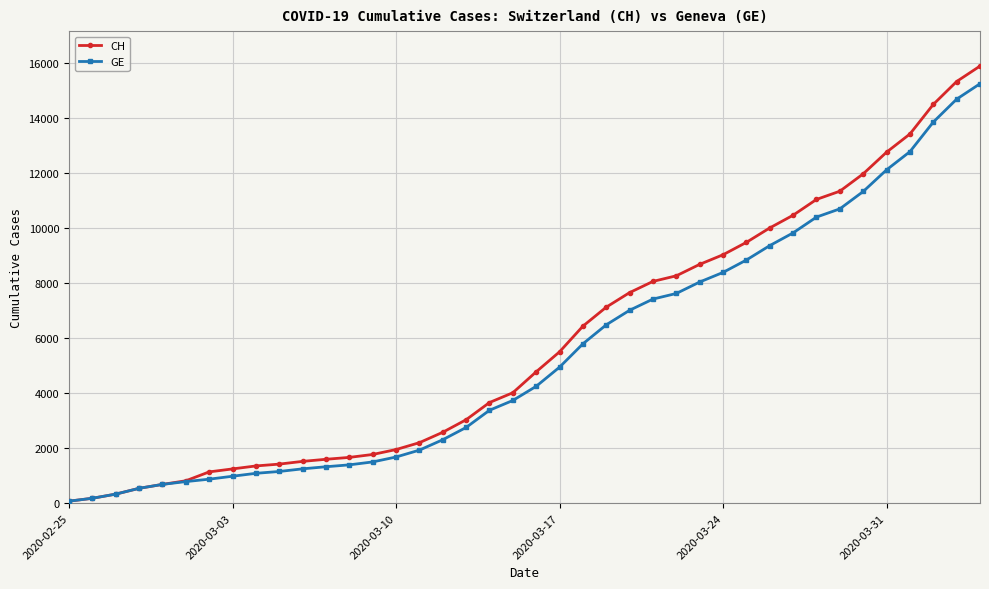

What is the difference between the maximum and second lowest values in the CH series?

15710